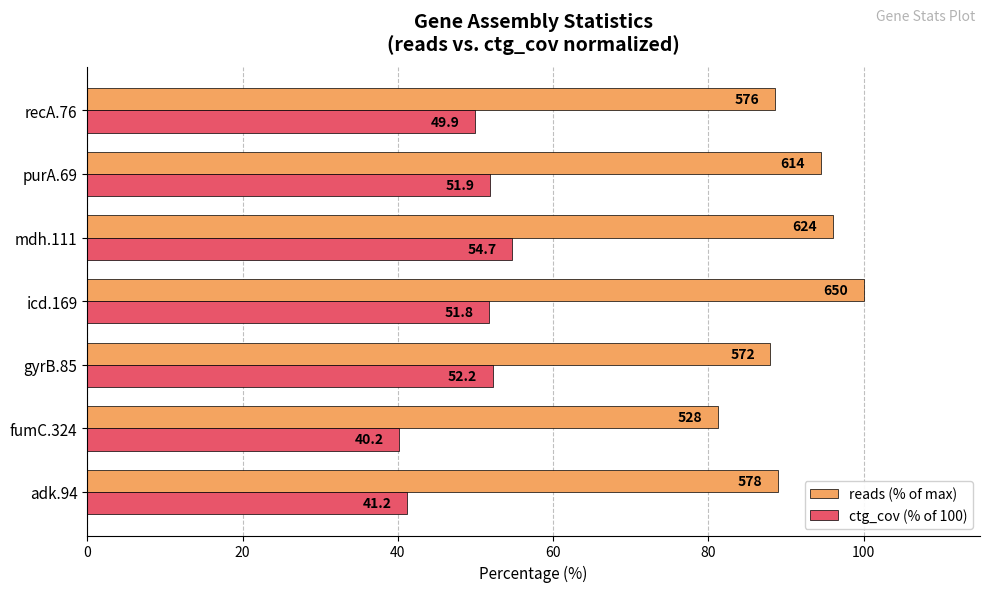

Rank the series by their maximum value, from lowest to highest.

ctg_cov (% of 100), reads (% of max)